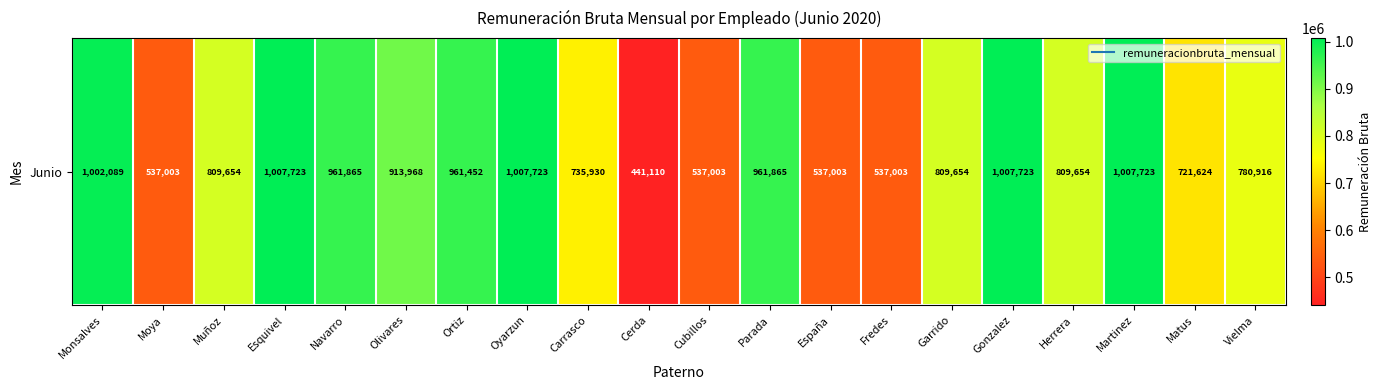

How many data points are less than 809654?

8